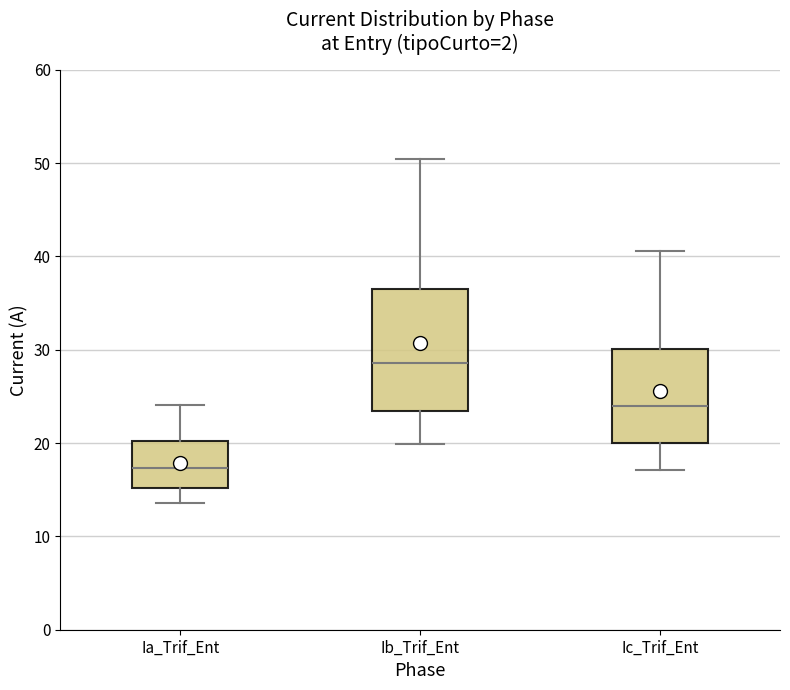

Which box has the highest median line?

Ib_Trif_Ent